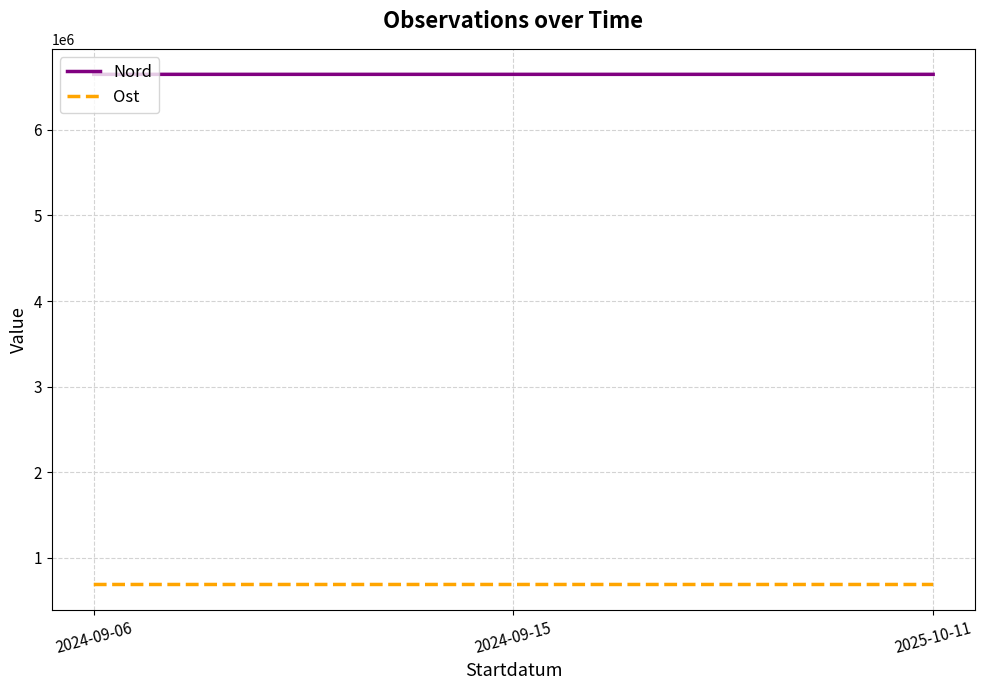

How many categories are shown in the chart?

3